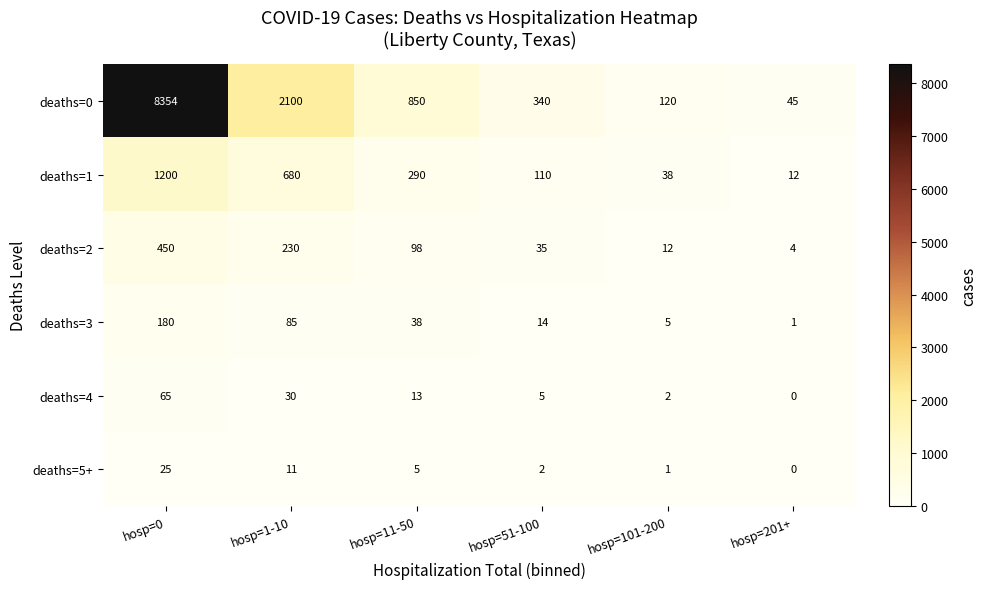

At how many categories does at least one series exceed 1786?

2